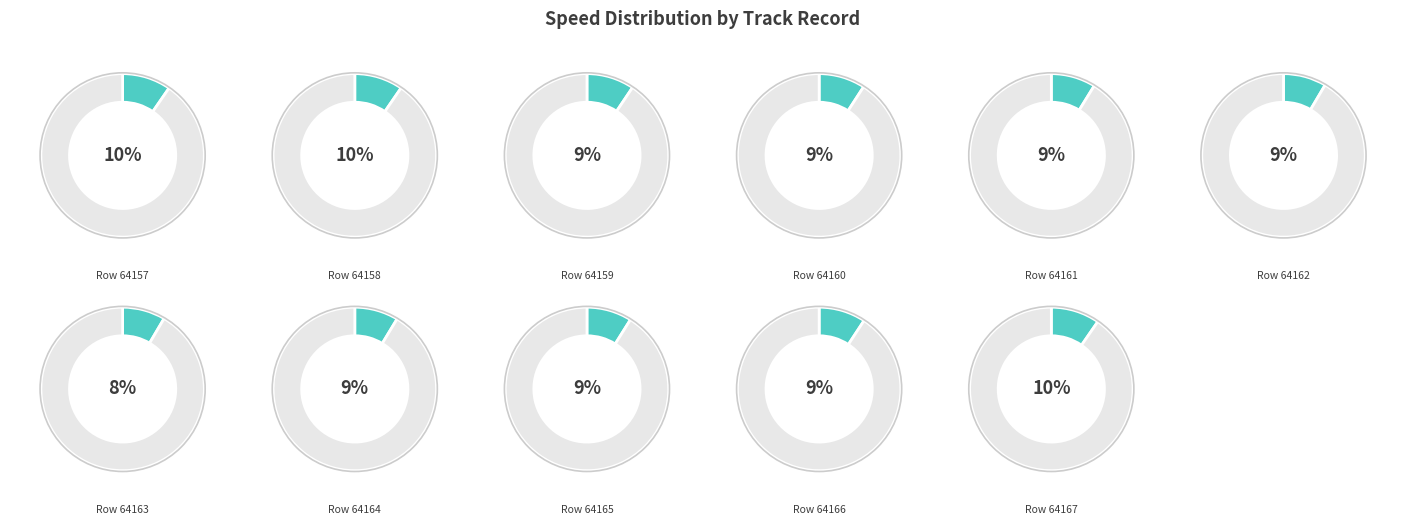

To the nearest percent, what is the difference between the 64161 and 64158 slice percentages?

1%